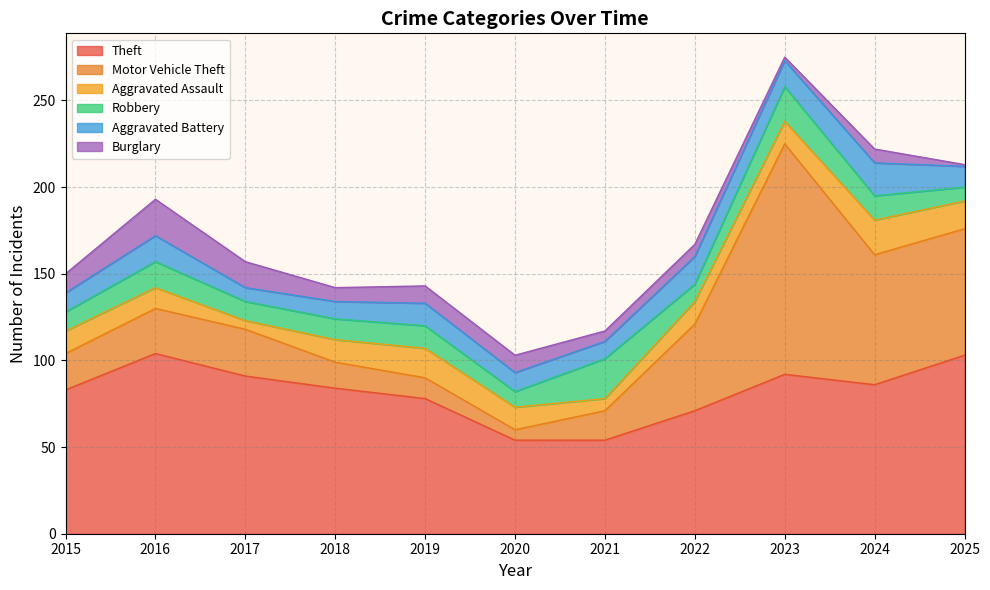

Rank the series by their maximum value, from highest to lowest.

Motor Vehicle Theft, Theft, Robbery, Burglary, Aggravated Assault, Aggravated Battery